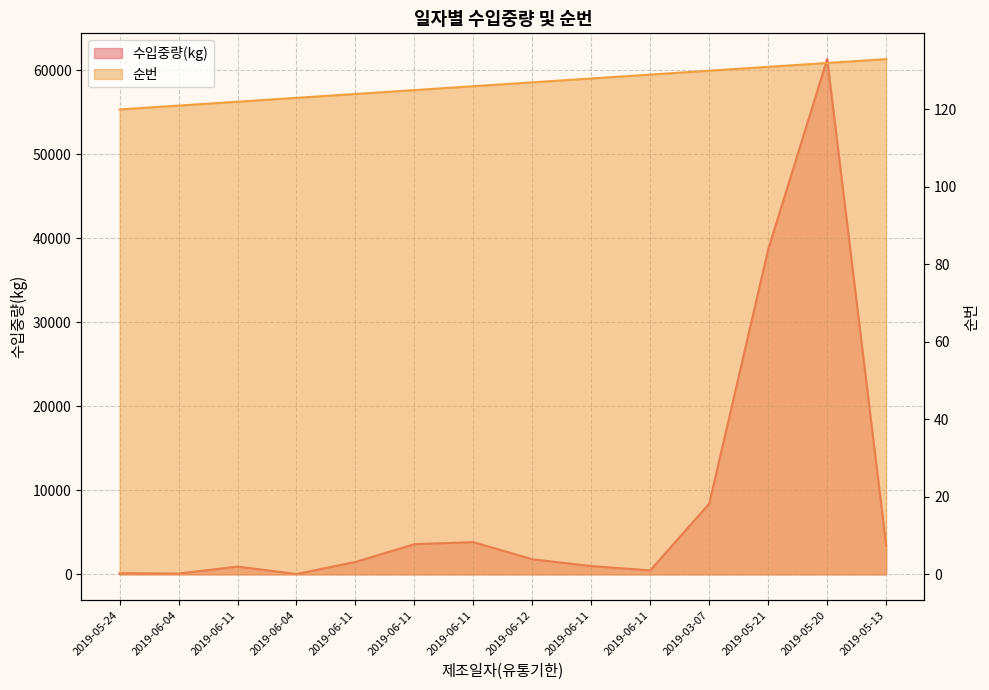

The value of 순번 at 2019-06-04 is 216. True or false?

False